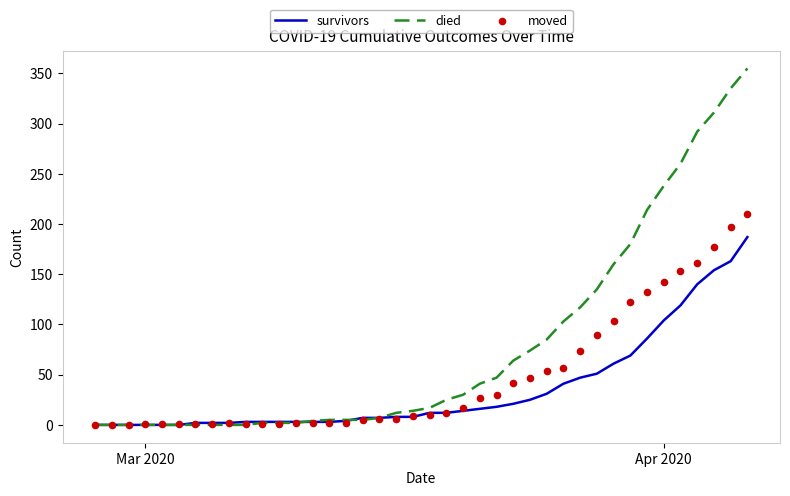

Which series reaches the maximum Y coordinate?

died